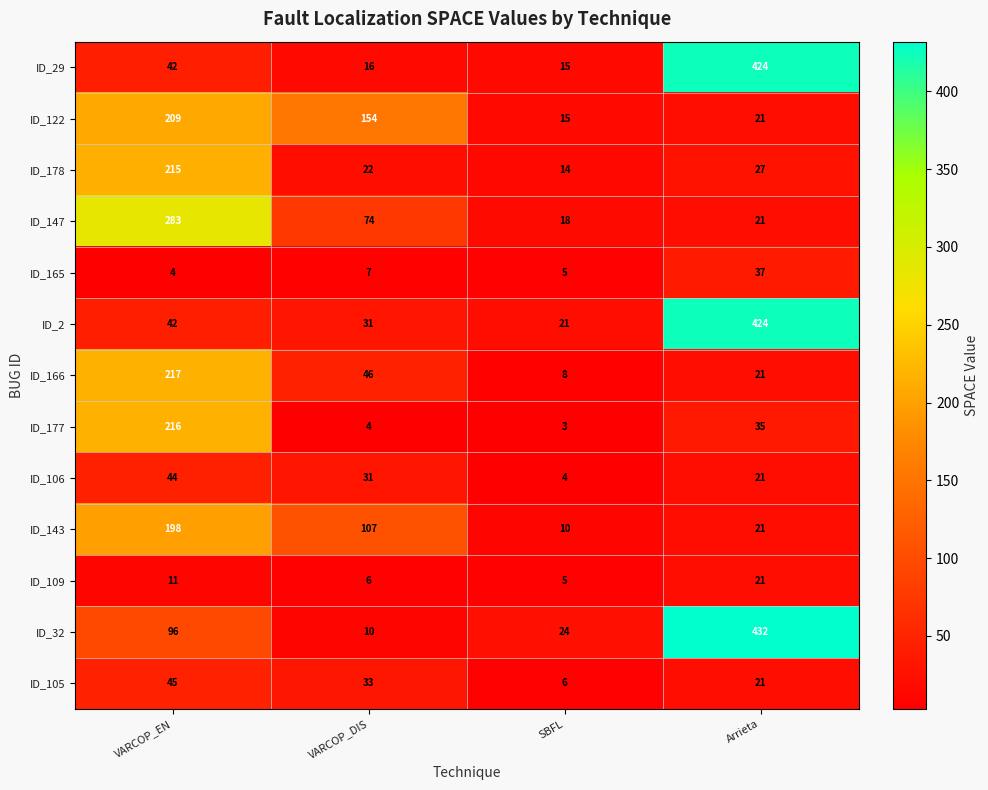

Which category has the lowest value in the ID_32 series?

VARCOP_DIS